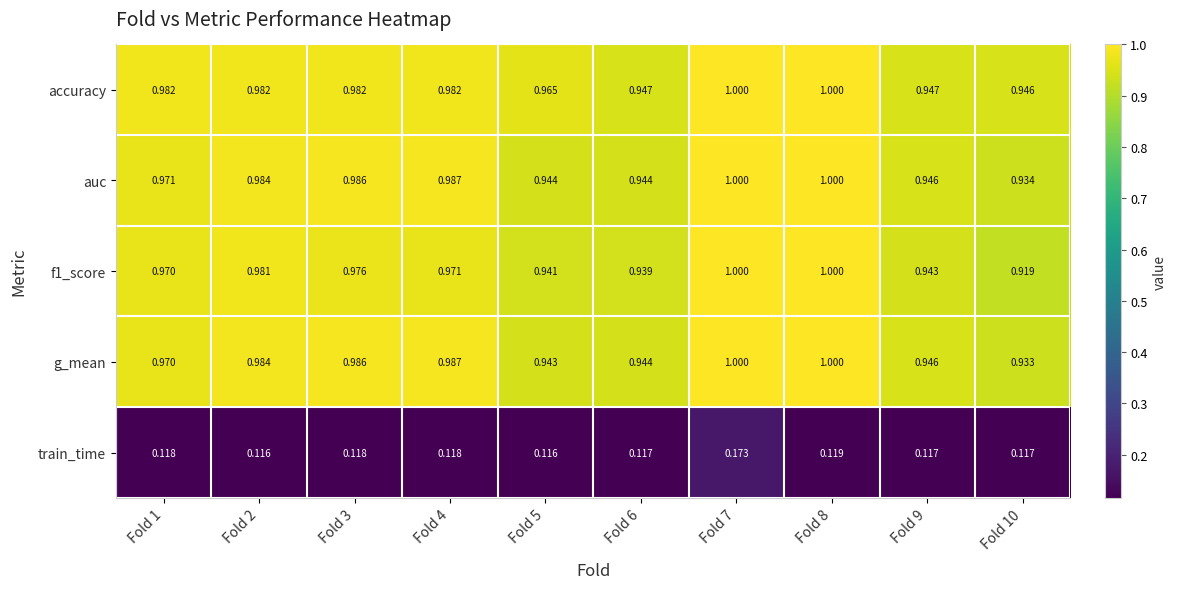

Is the value of train_time at Fold 10 greater than the value of f1_score at Fold 6?

No